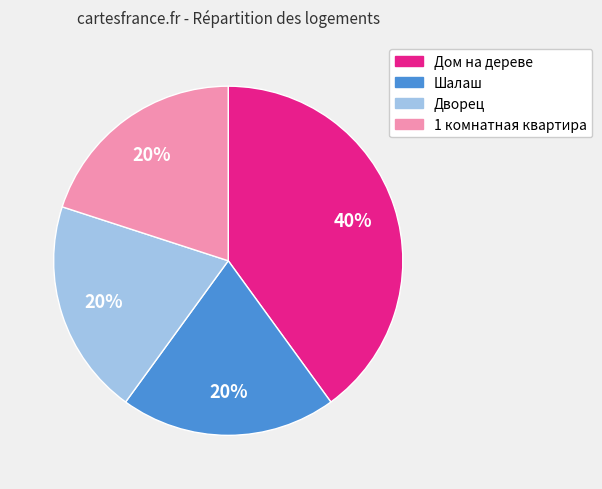

To the nearest percent, what portion does Дом на дереве represent?

40%